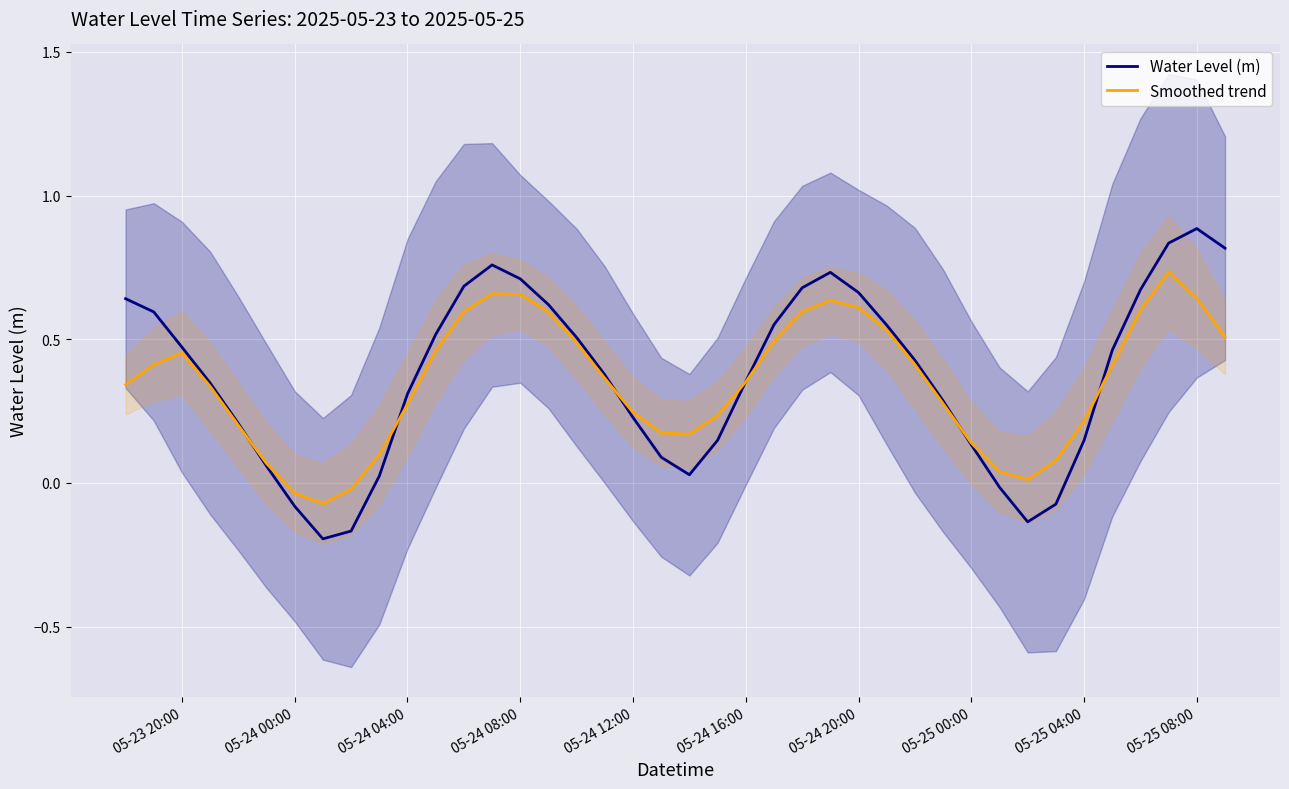

How many interior local valleys does the Smoothed trend series have?

3